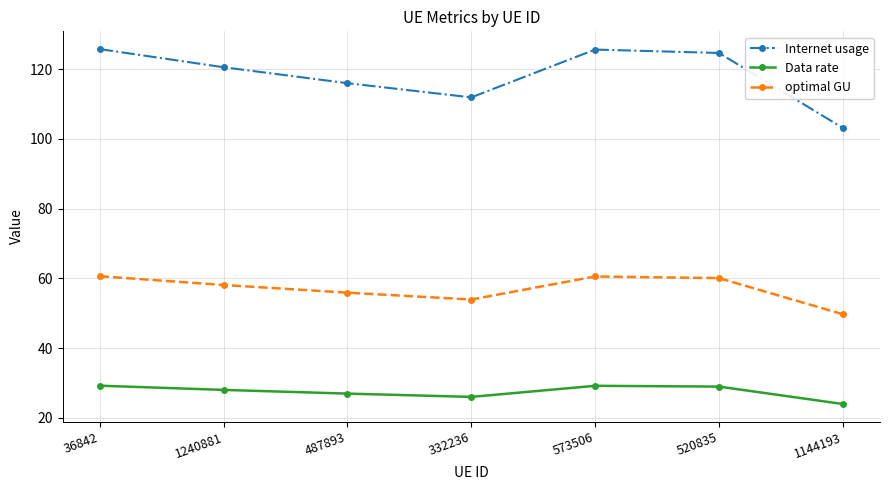

Which series has the widest spread of values?

Internet usage